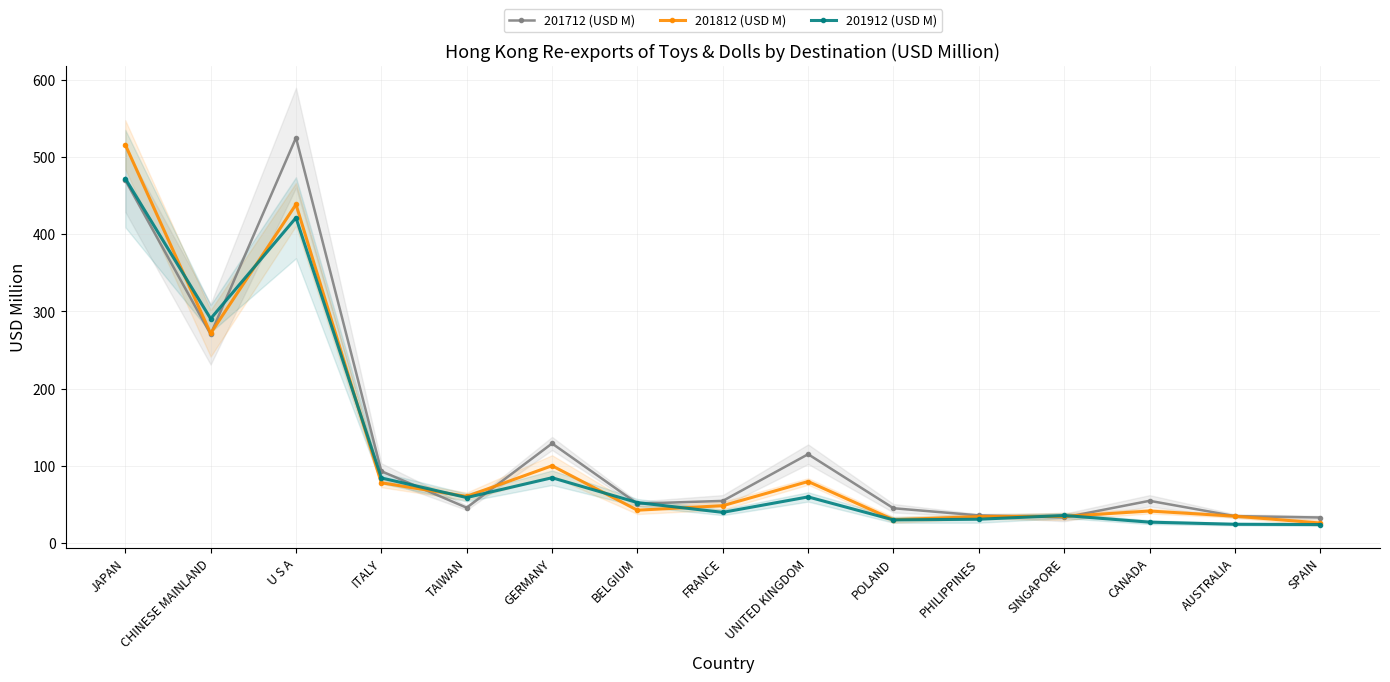

What is the label of the 7th point from the right?

UNITED KINGDOM